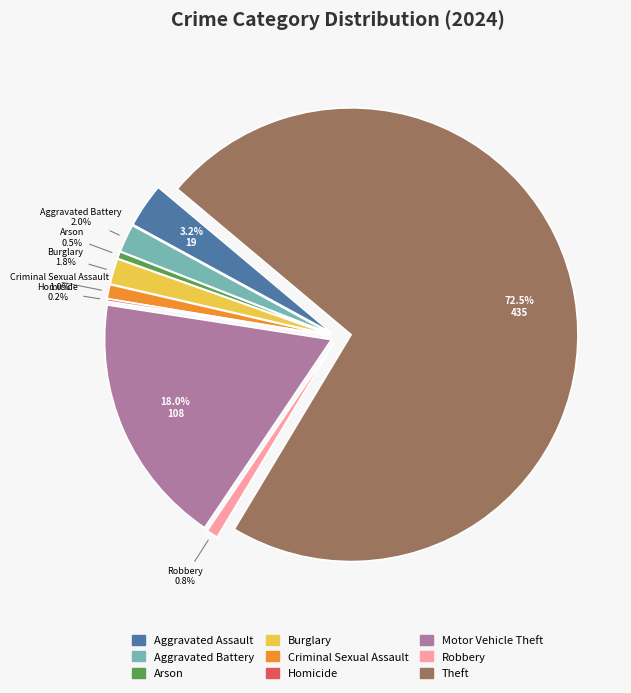

To the nearest percent, what is the combined percentage of Criminal Sexual Assault and Robbery?

2%